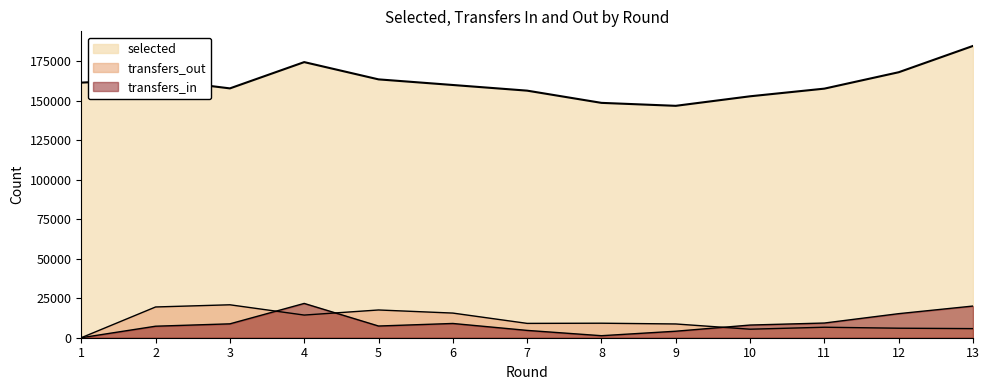

Which series has the largest total across all categories?

selected